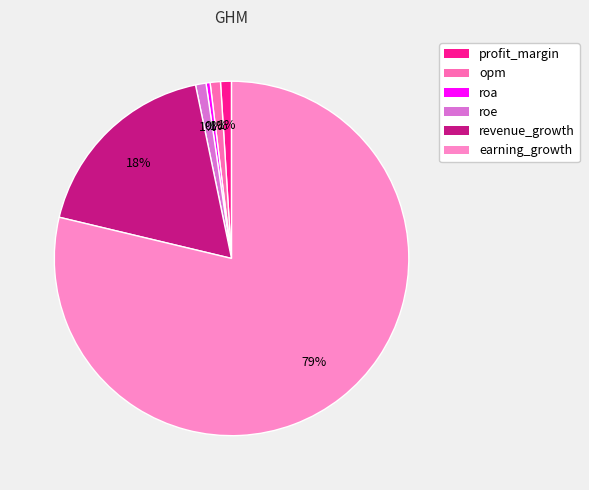

Is it true that earning_growth is 79% of the pie?

True